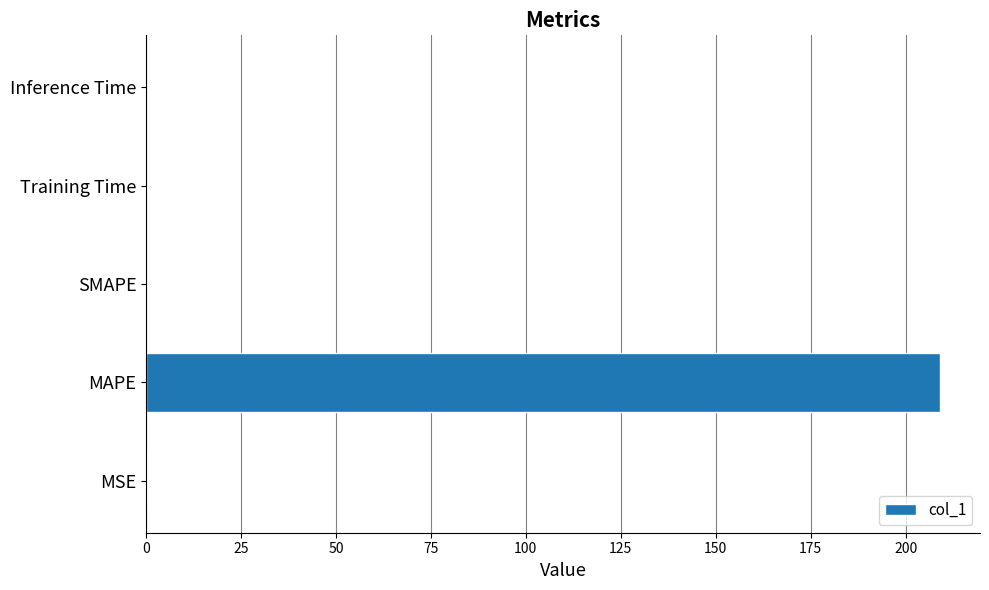

What is the average value?

41.9